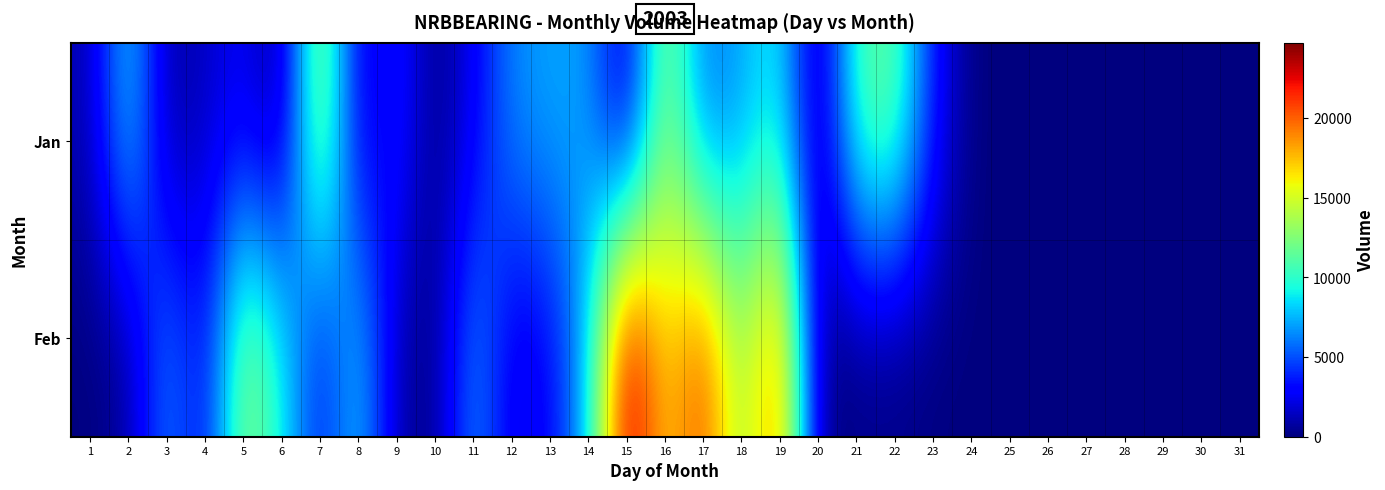

Which series has the largest range (max minus min)?

Feb